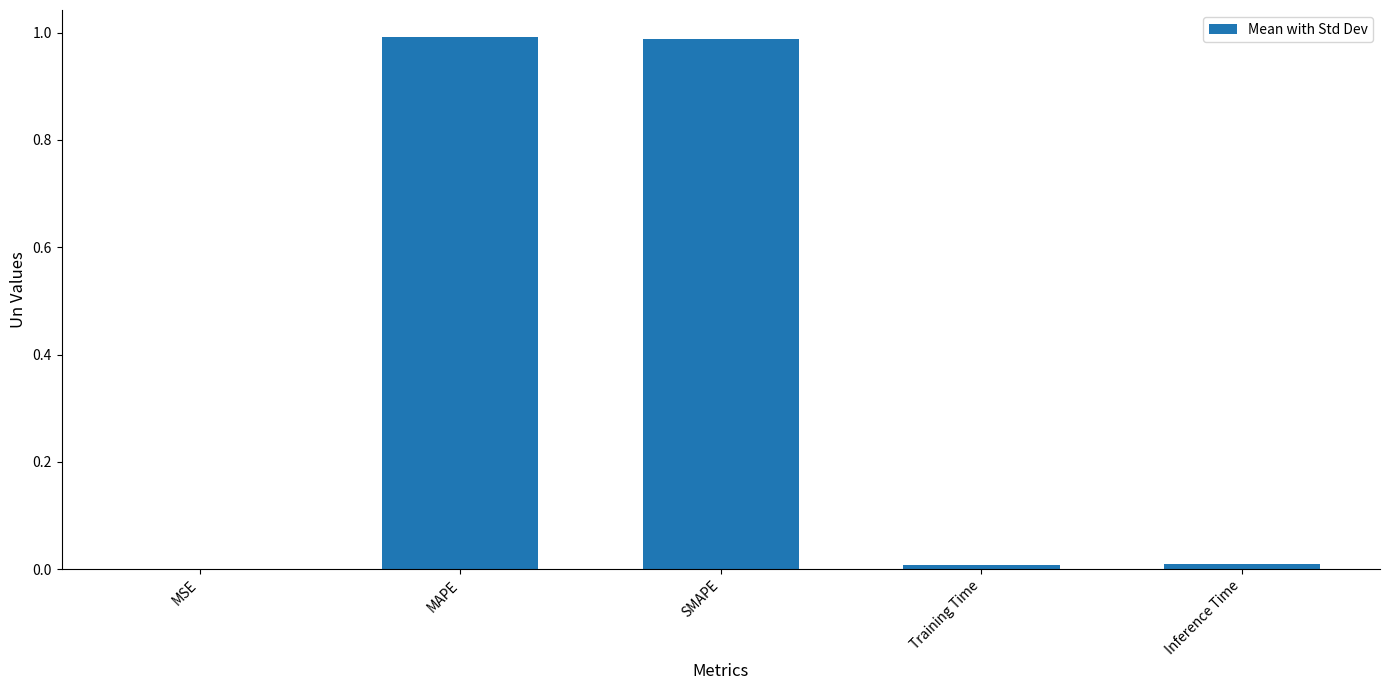

Is it true that the value at SMAPE is 1.6?

False